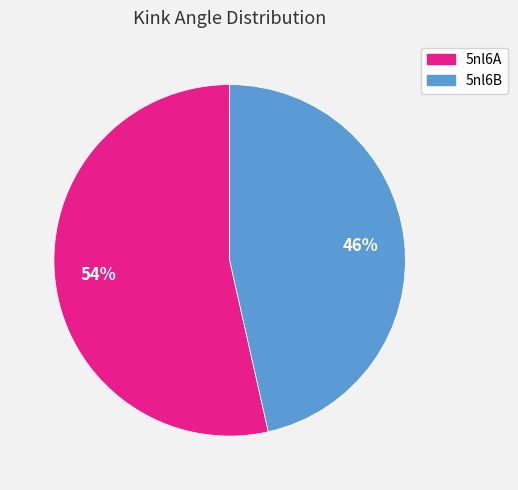

To the nearest percent, what is the combined percentage of 5nl6B and 5nl6A?

100%